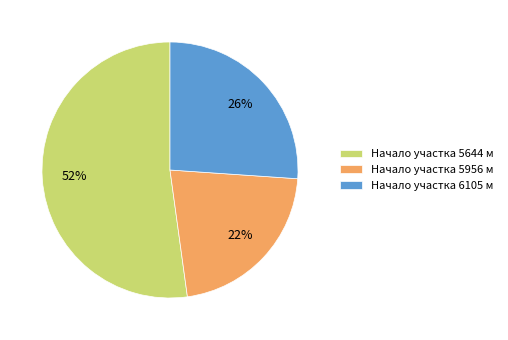

To the nearest percent, what is the combined percentage of Начало участка 5644 м and Начало участка 6105 м?

78%